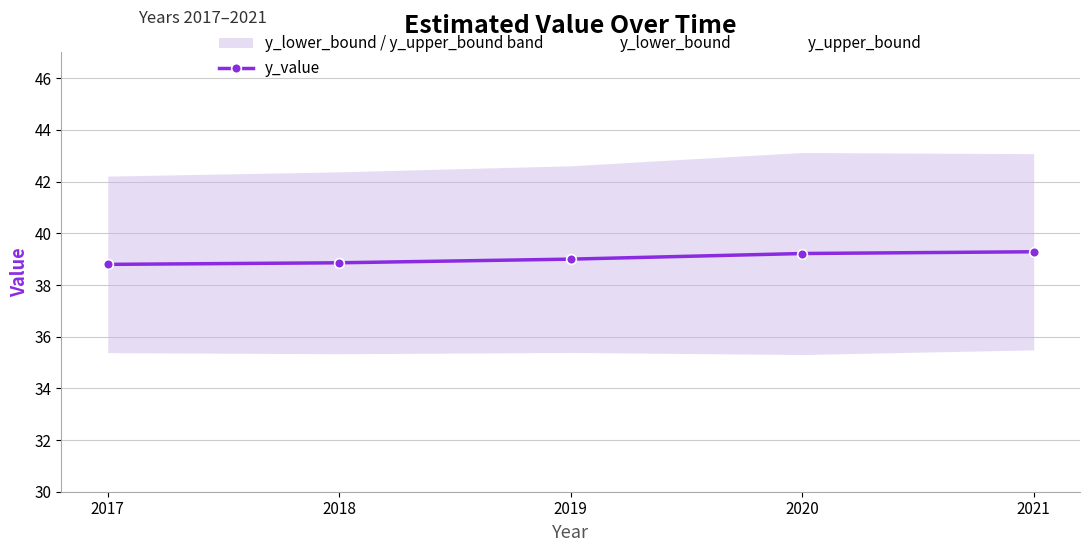

True or false: y_lower_bound has more than 0 interior local peaks.

True